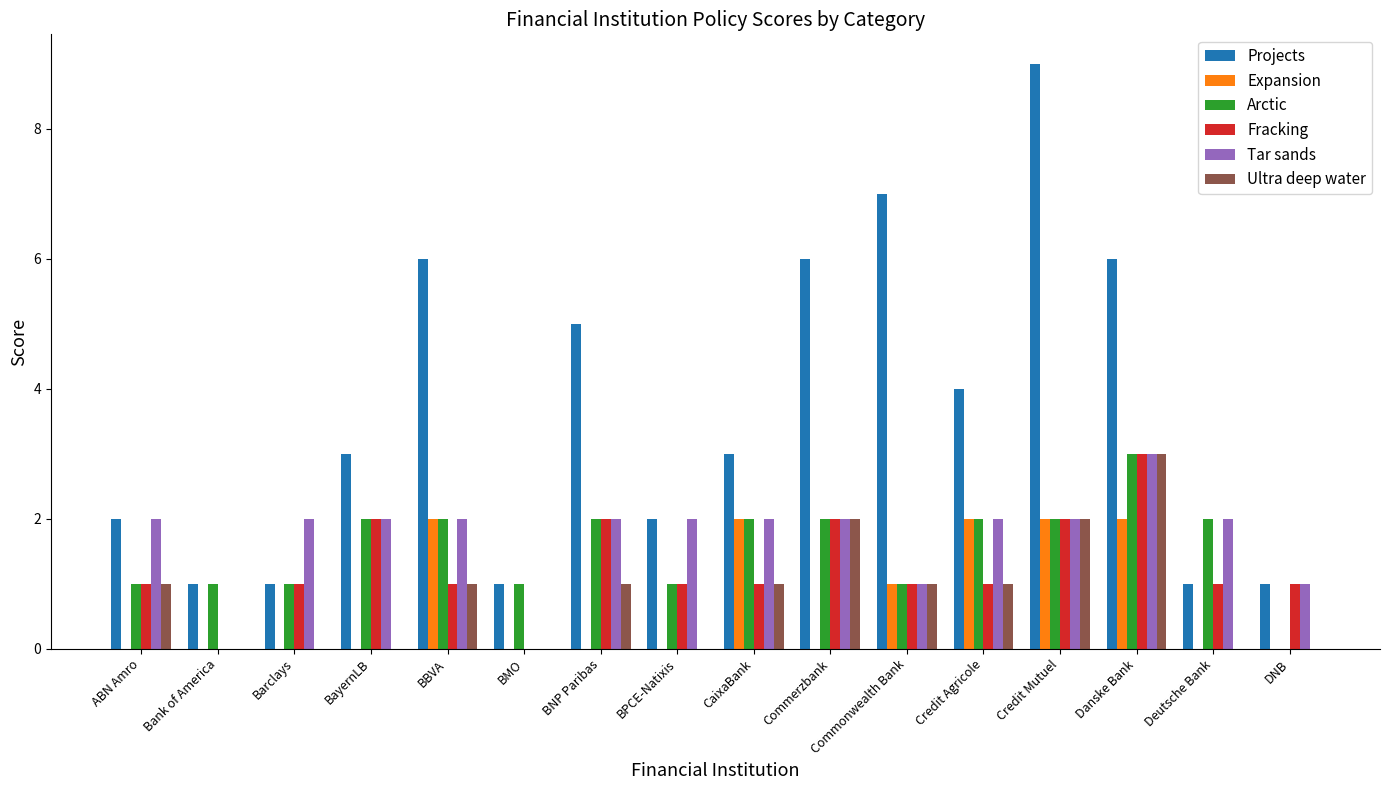

At which label does Fracking reach its peak?

Danske Bank